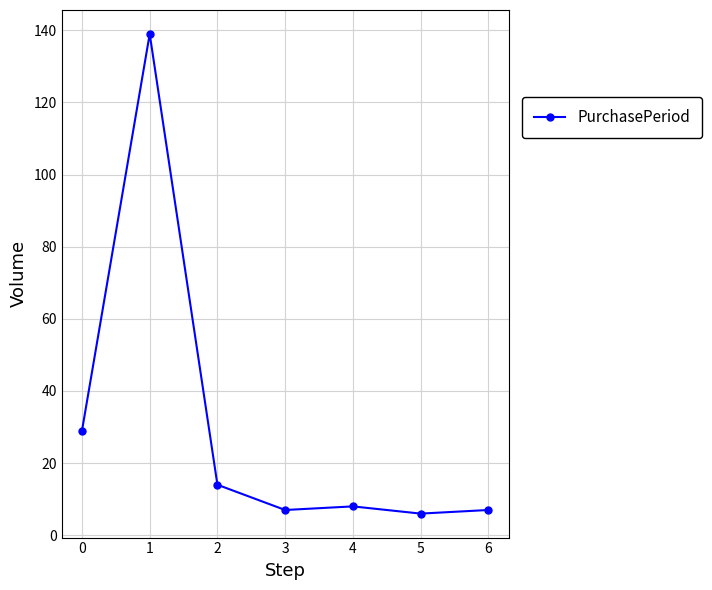

Approximately how many times larger is the value at 4 compared to 6?

1.1